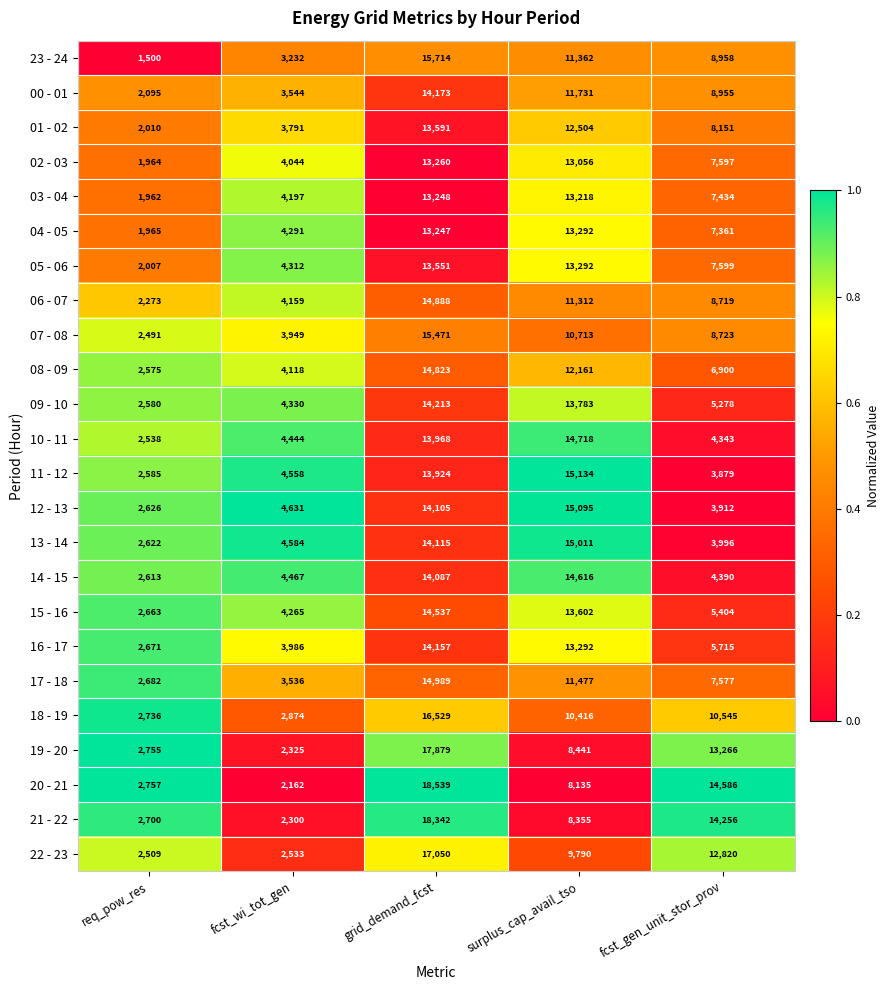

Which series has the largest total across all categories?

20 - 21